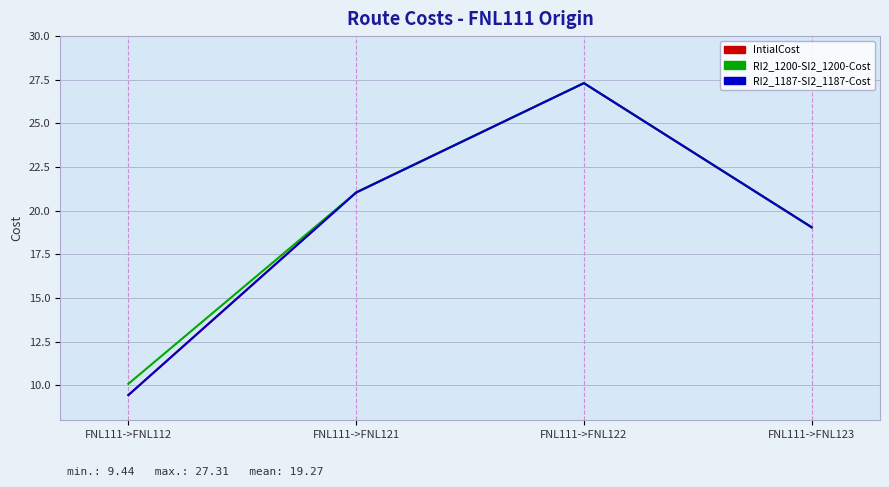

Which series has the largest total across all categories?

RI2_1200-SI2_1200-Cost